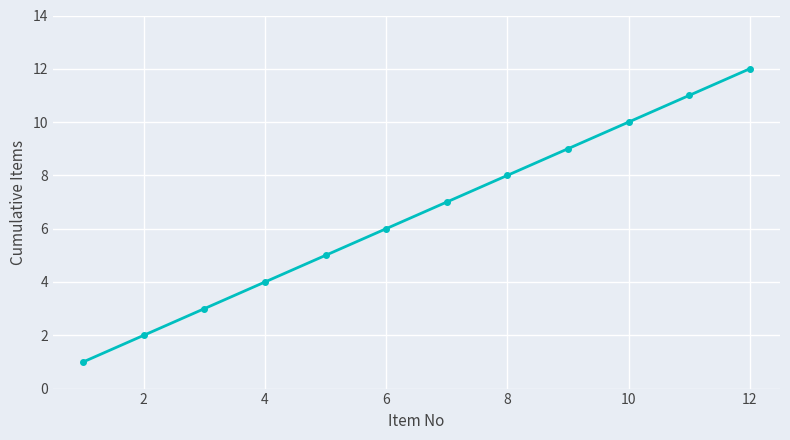

True or false: there are more than 1 points higher than both neighbors.

False